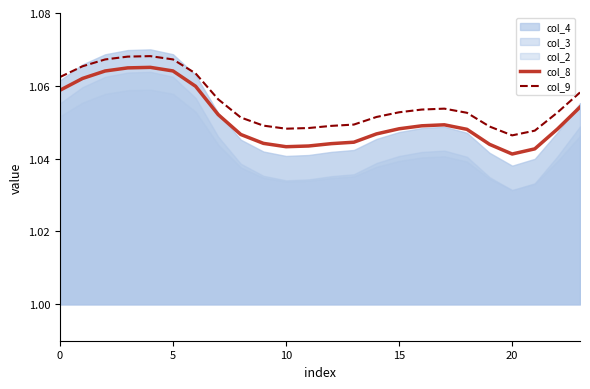

True or false: col_8 and col_9 intersect in this chart.

False